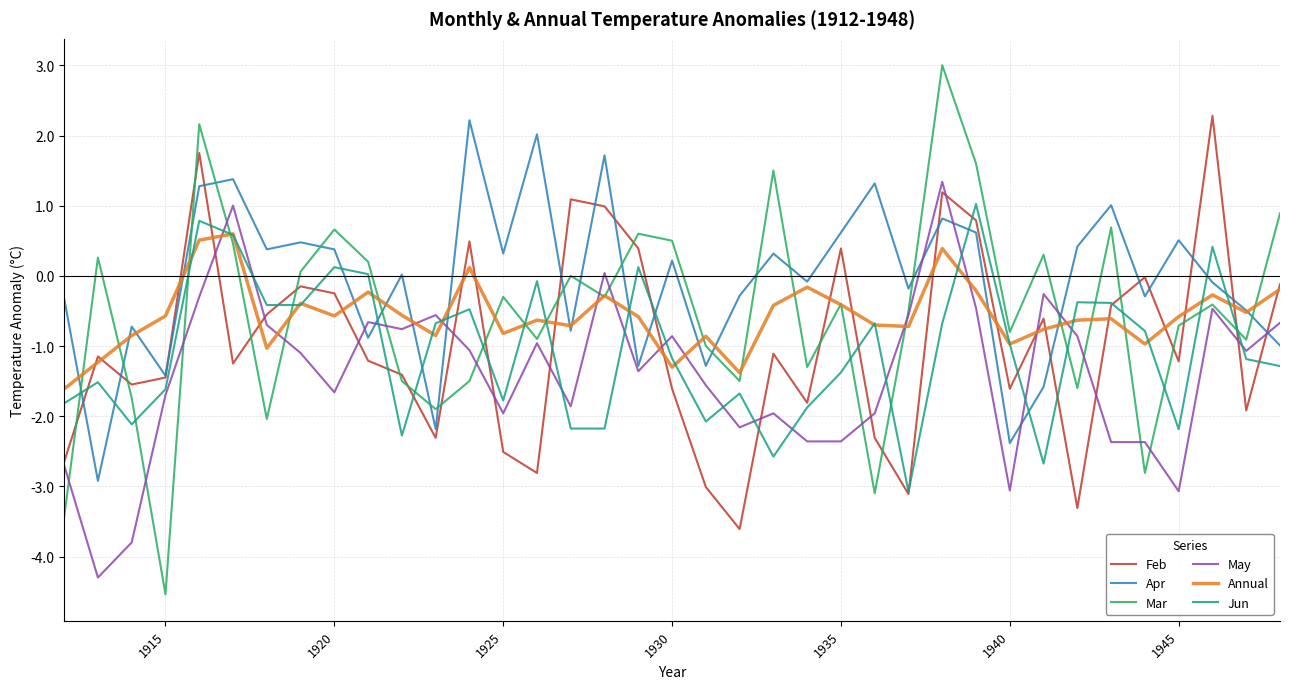

Is this an area chart (filled region under the line)?

No